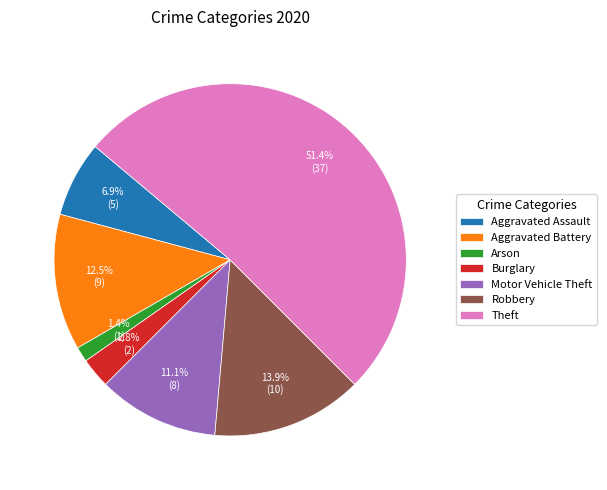

Which has a higher value, Arson or Aggravated Assault?

Aggravated Assault